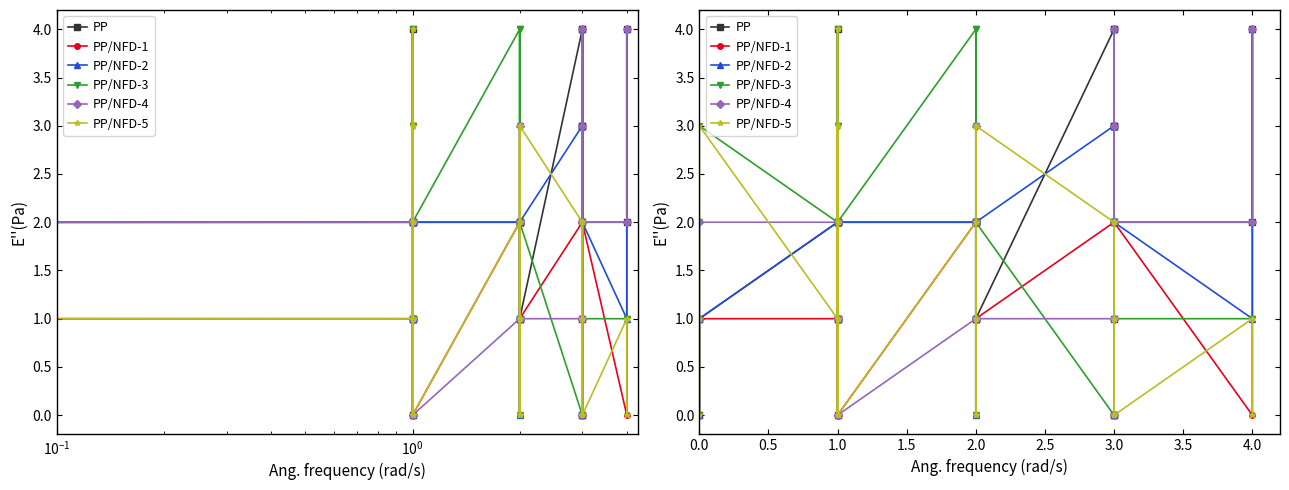

Where does the PP/NFD-4 series first go above 1?

$\mathdefault{10^{0}}$